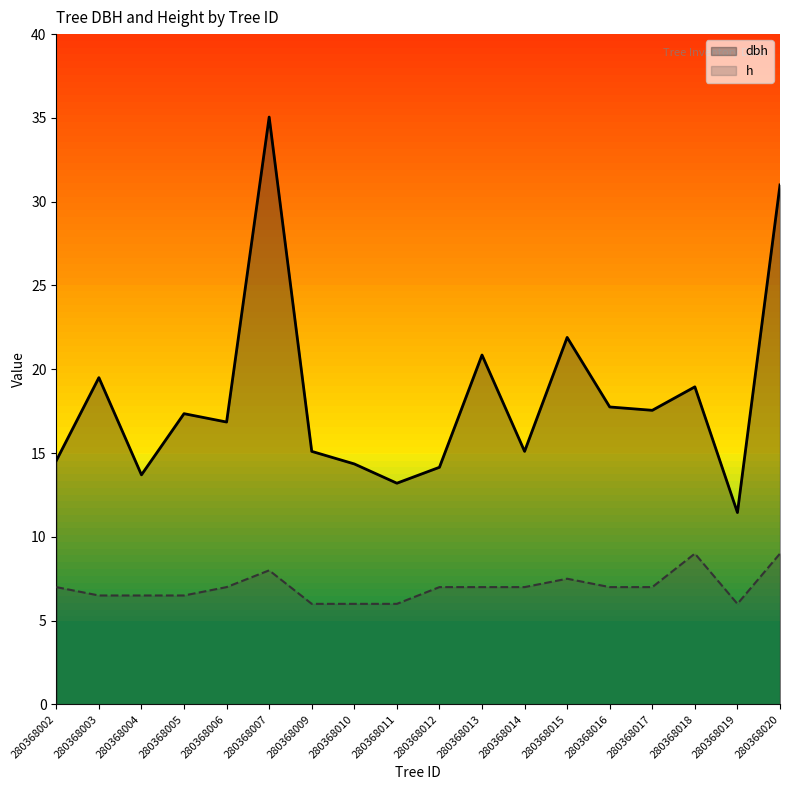

List the labels in order of dbh value, largest first.

280368007, 280368020, 280368015, 280368013, 280368003, 280368018, 280368016, 280368017, 280368005, 280368006, 280368009, 280368014, 280368002, 280368010, 280368012, 280368004, 280368011, 280368019